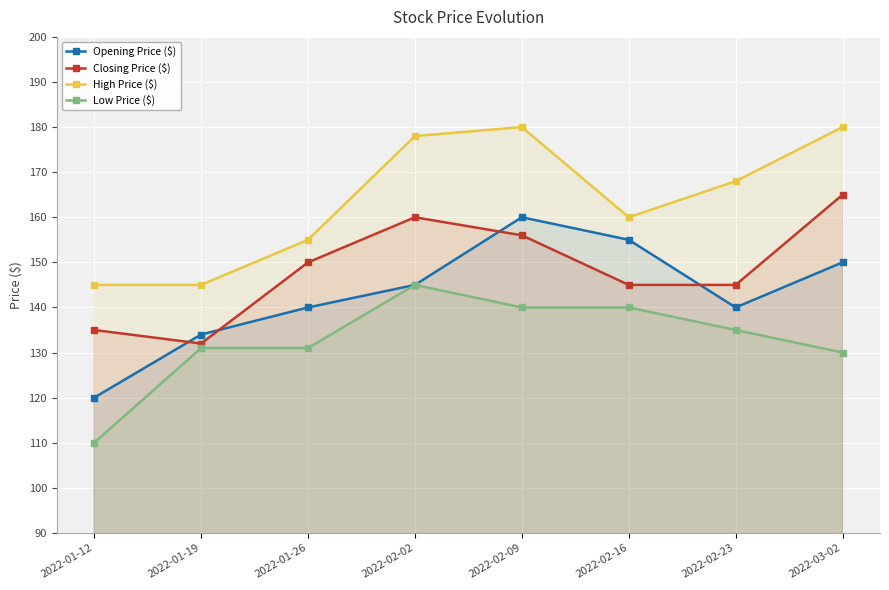

True or false: Opening Price ($) and High Price ($) cross at least once.

False